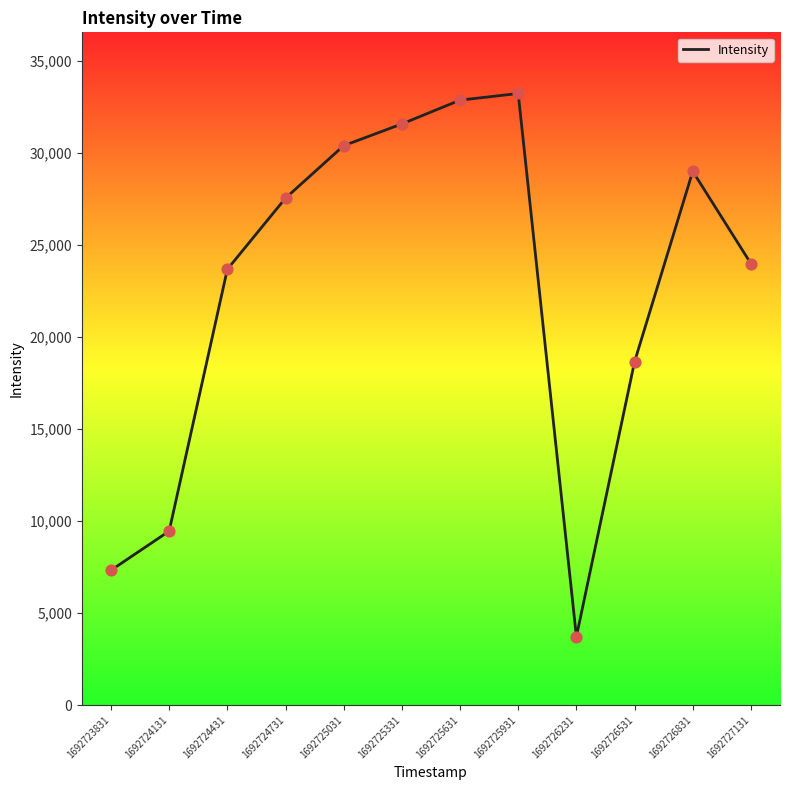

Between 1692726531 and 1692724431, which is larger?

1692724431